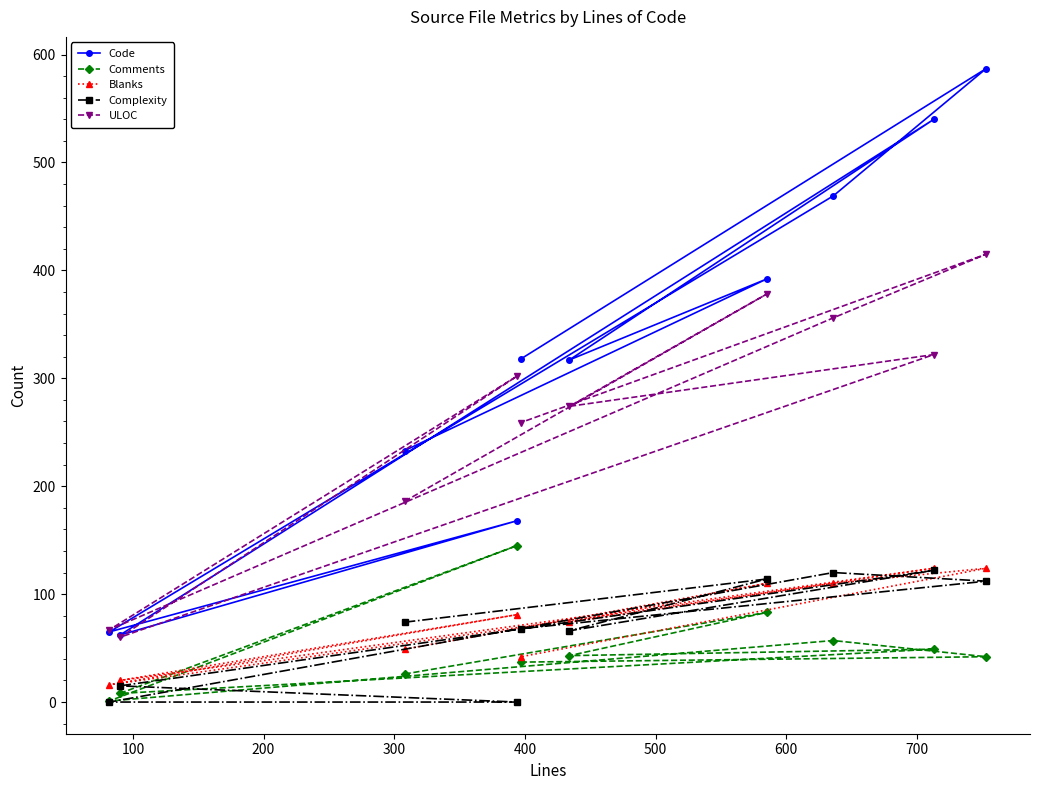

Which series has the widest spread of values?

Code